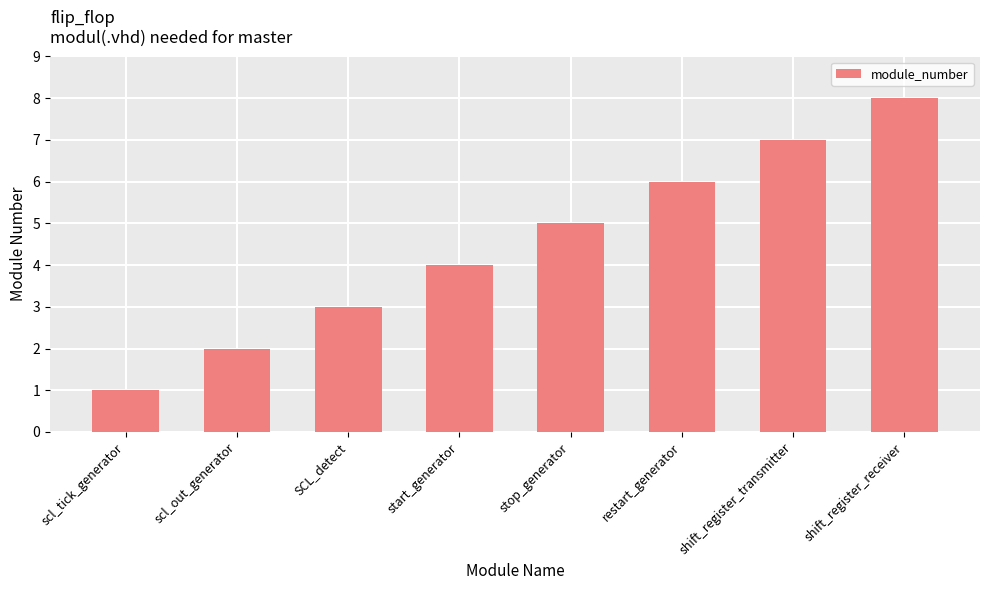

Which category has the lowest value across all series?

scl_tick_generator